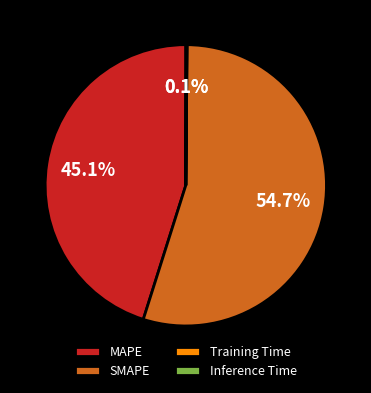

To the nearest percent, what portion does SMAPE represent?

55%